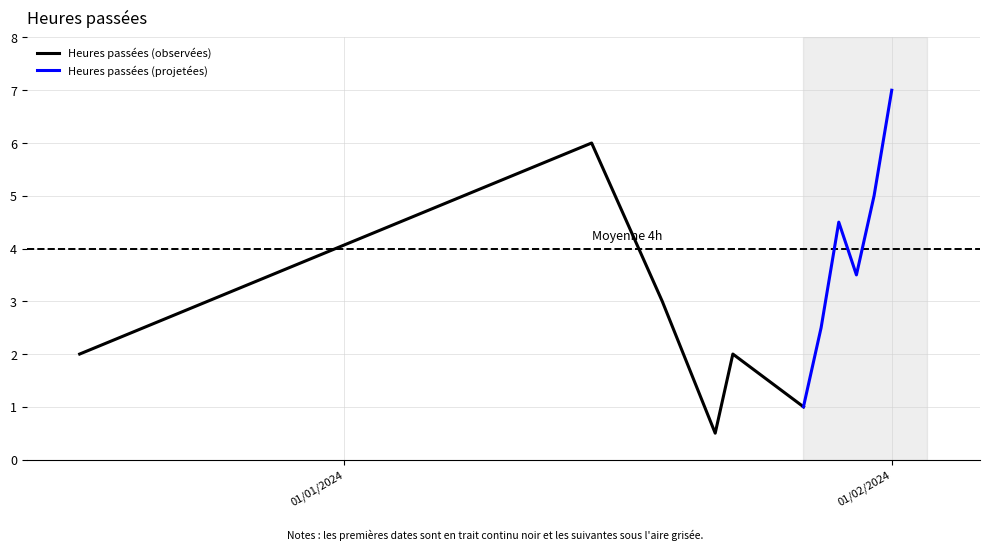

Which label corresponds to the largest value in the chart?

01/02/2024